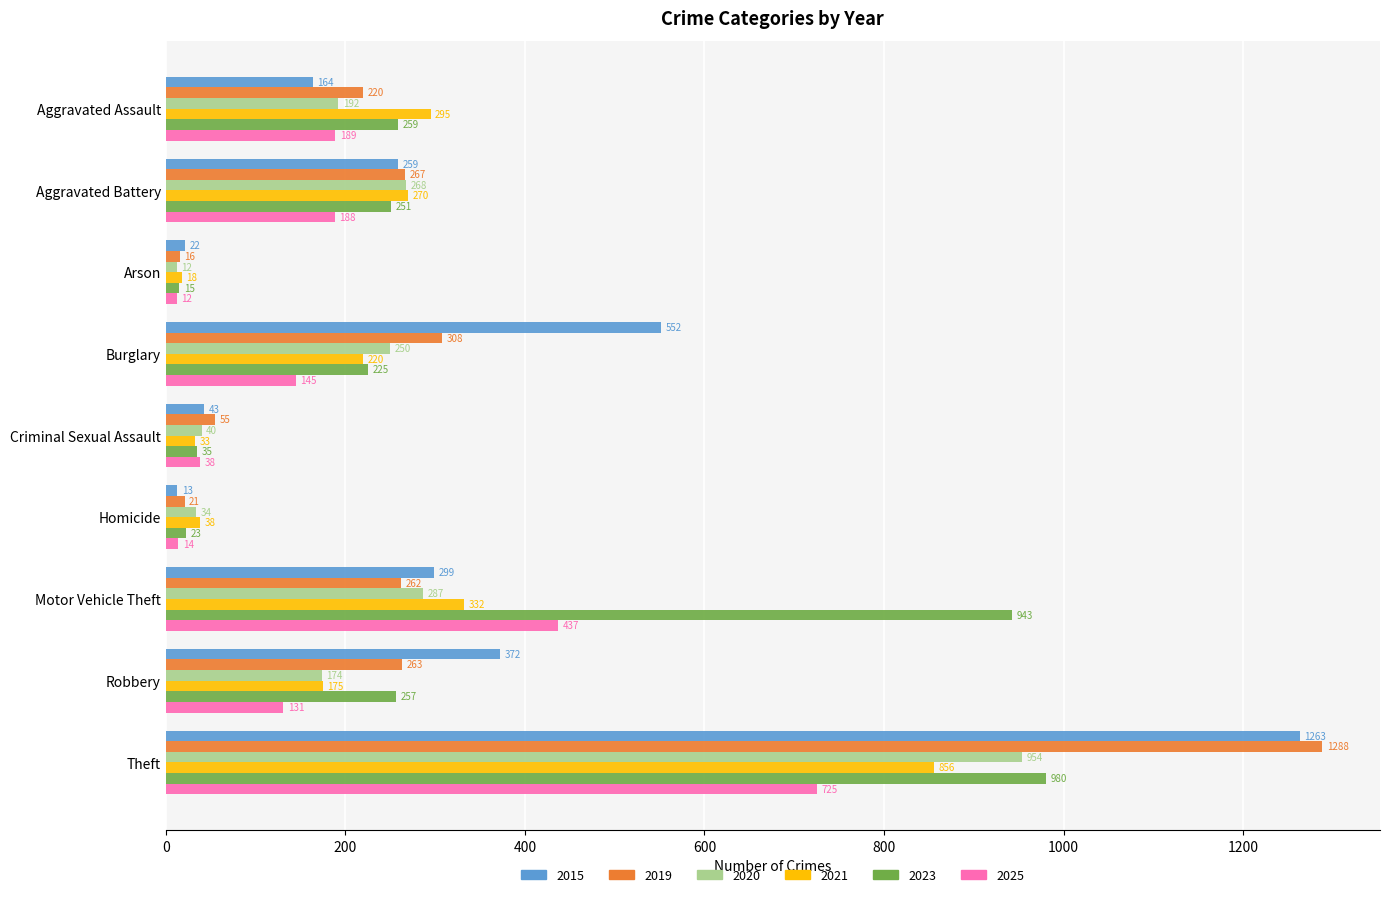

Read the 2019 value at Theft, to the nearest 10.

1290